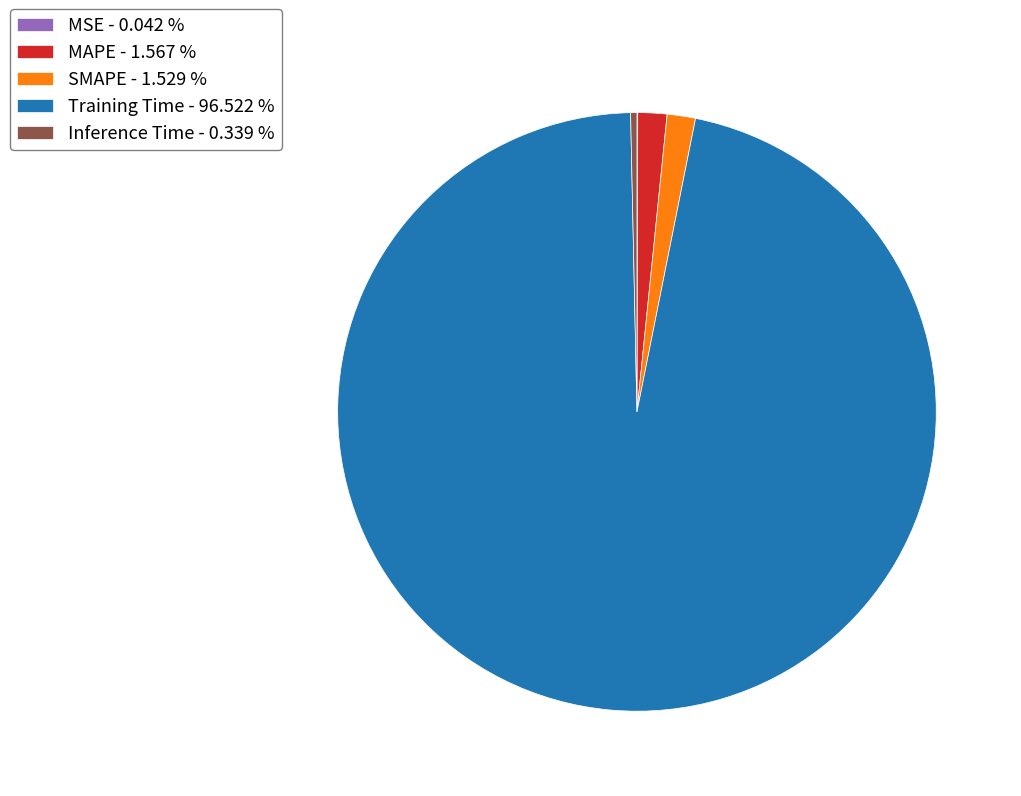

Is there any slice that represents more than half of the pie?

Yes